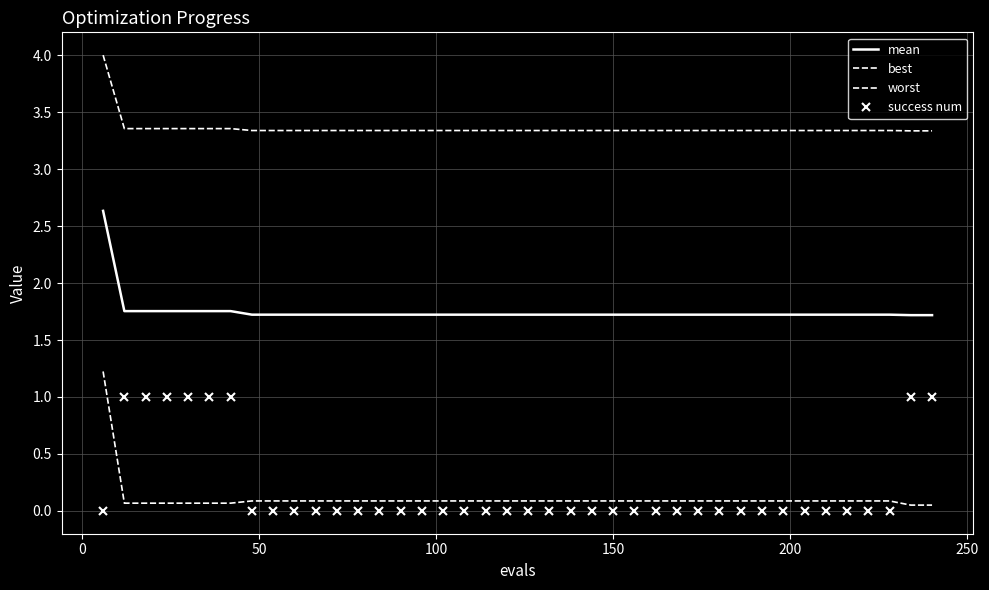

What is the difference between the maximum and minimum values in the mean series?

0.9